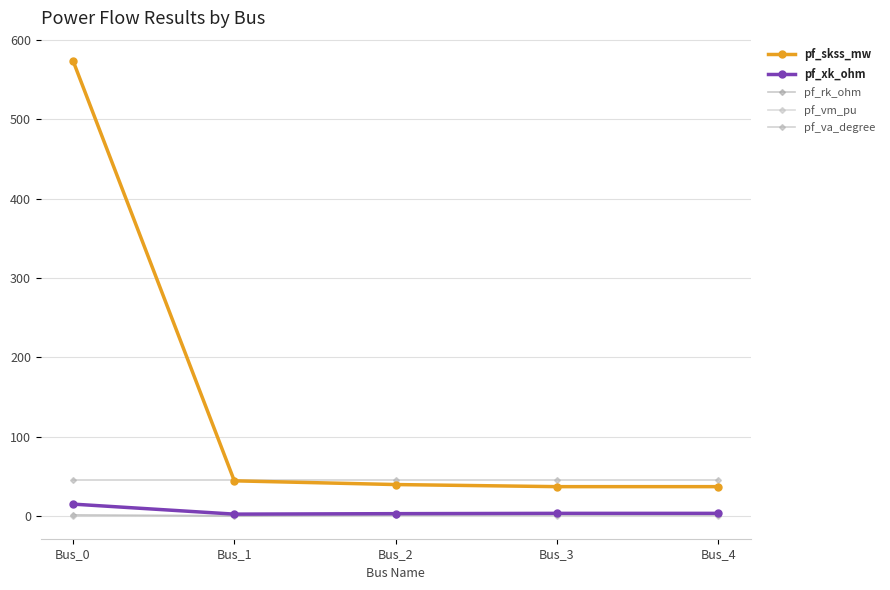

What is the difference between the highest and lowest values at Bus_0?

573.7